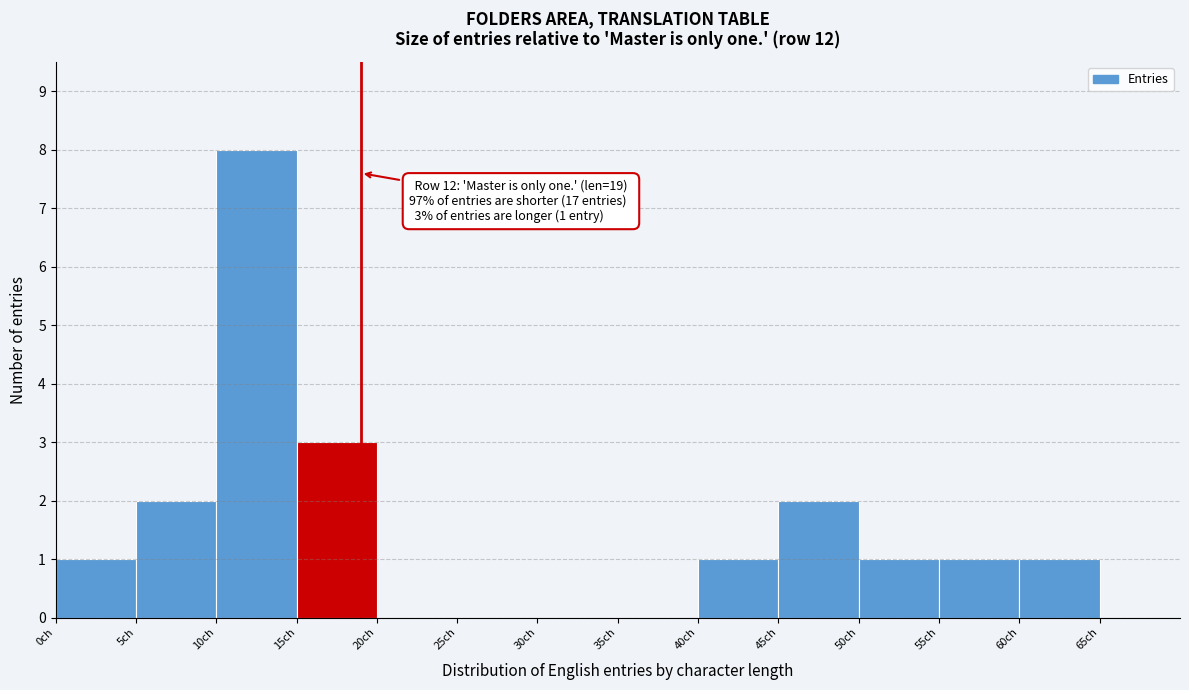

Over which range of the x-axis is the bar tallest?

10 to 15